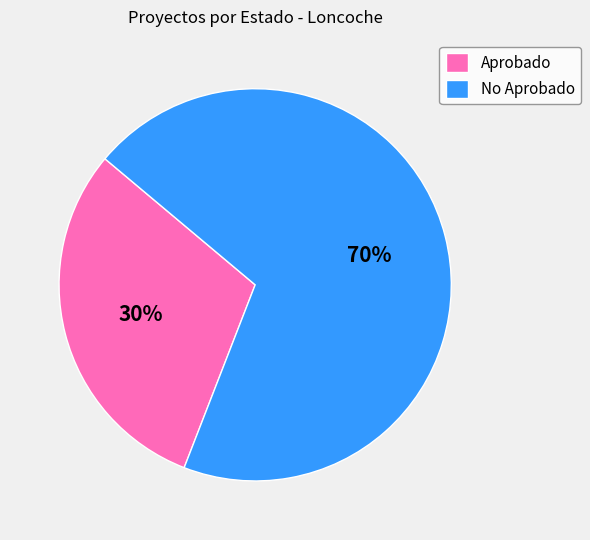

To the nearest percent, what is the difference between the largest and smallest slice percentages?

40%